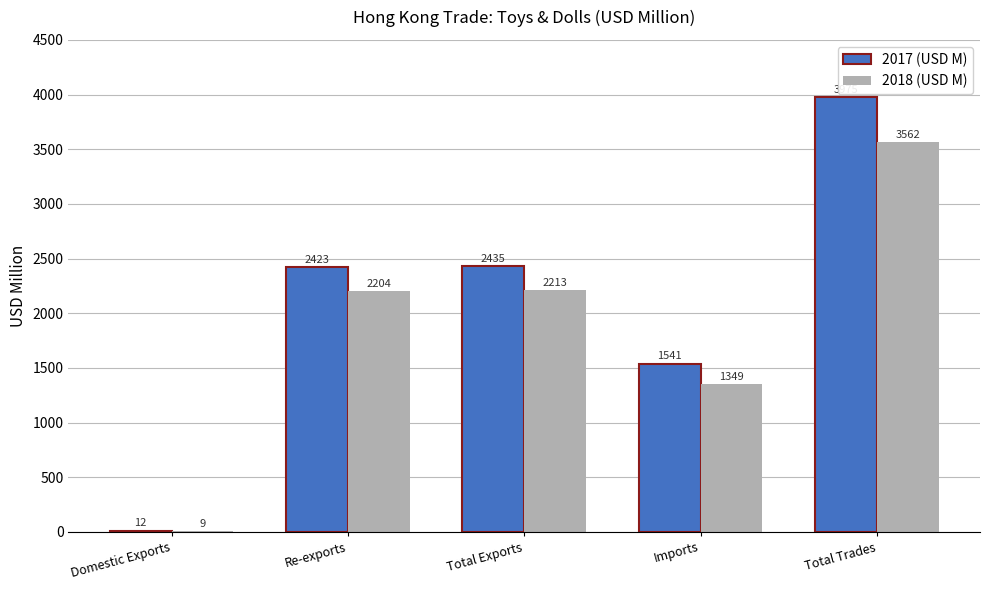

Which series changed the most between Re-exports and Total Trades?

2017 (USD M)